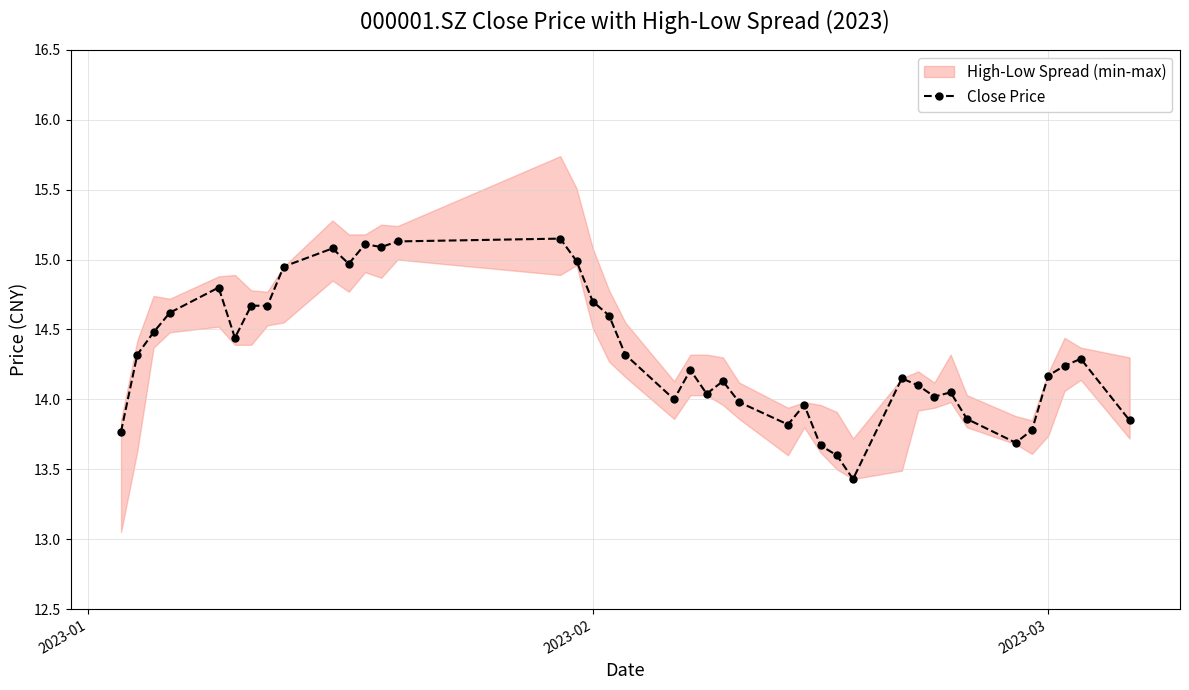

What is the minimum value for Close Price?

13.4